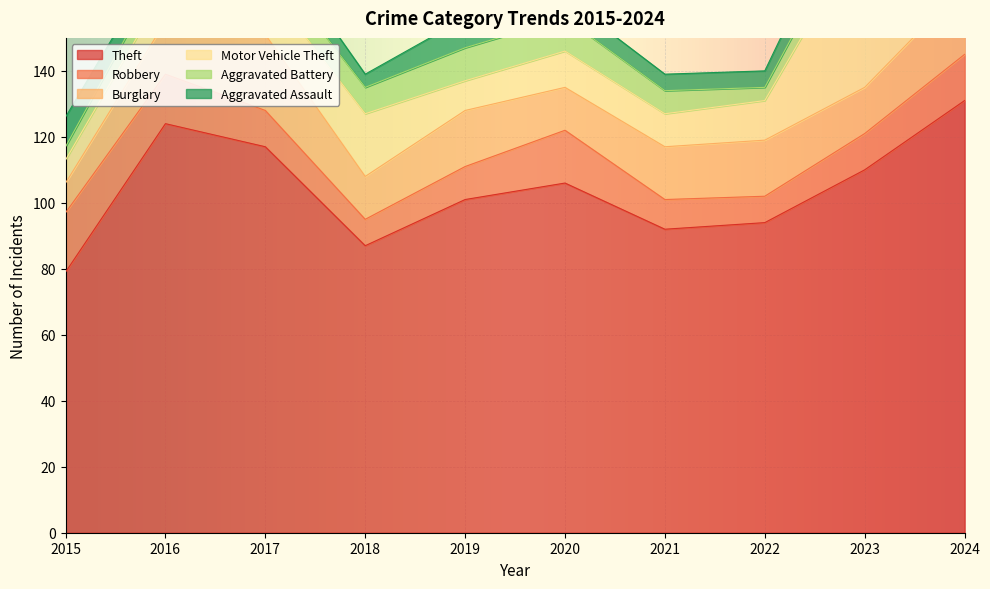

What is the value of the Robbery point at the 4th from the left?

8